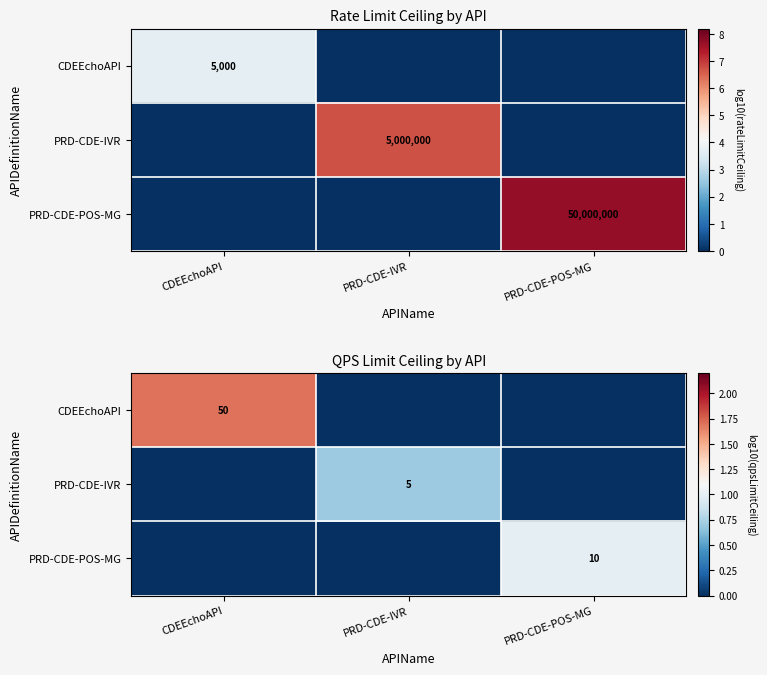

What is the difference between the highest and lowest values at CDEEchoAPI?

1.7